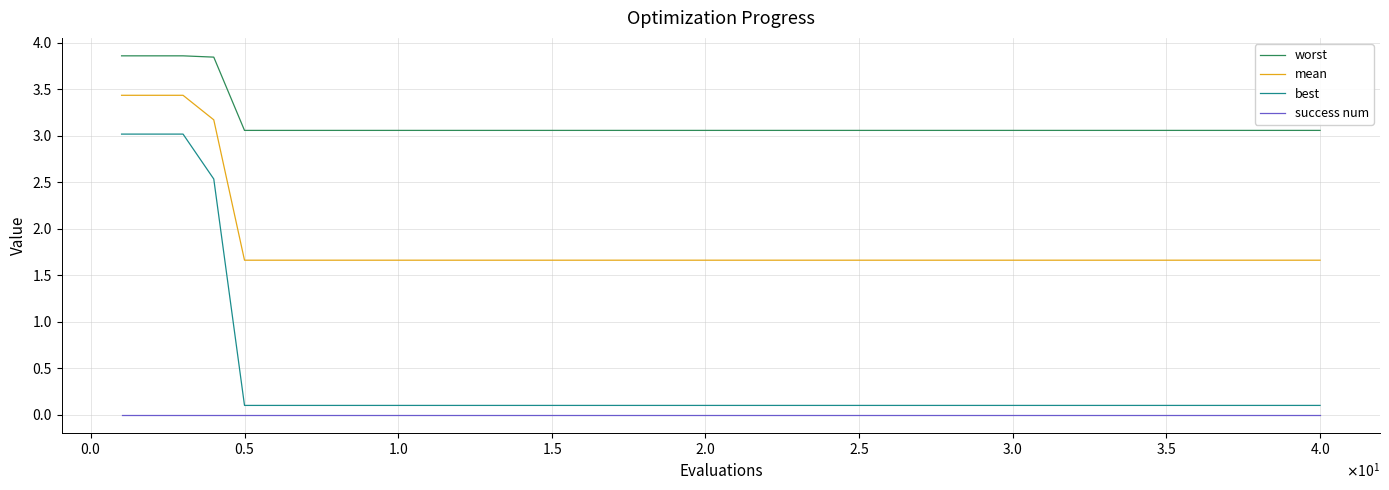

What is the maximum value for worst?

3.9